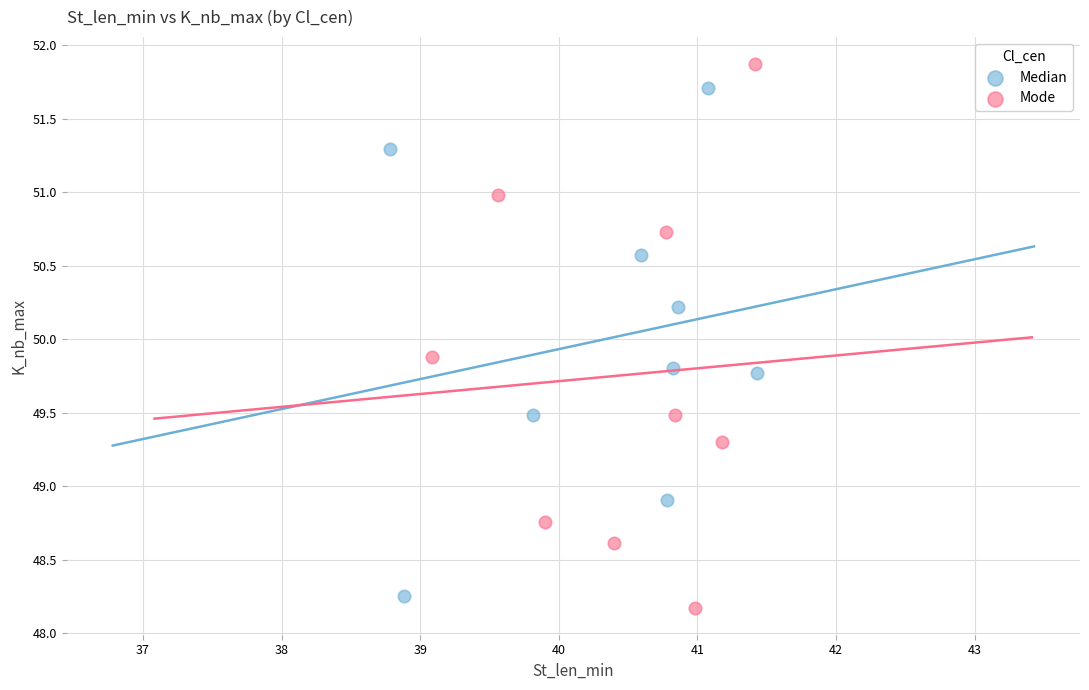

Which series reaches the maximum Y coordinate?

Mode